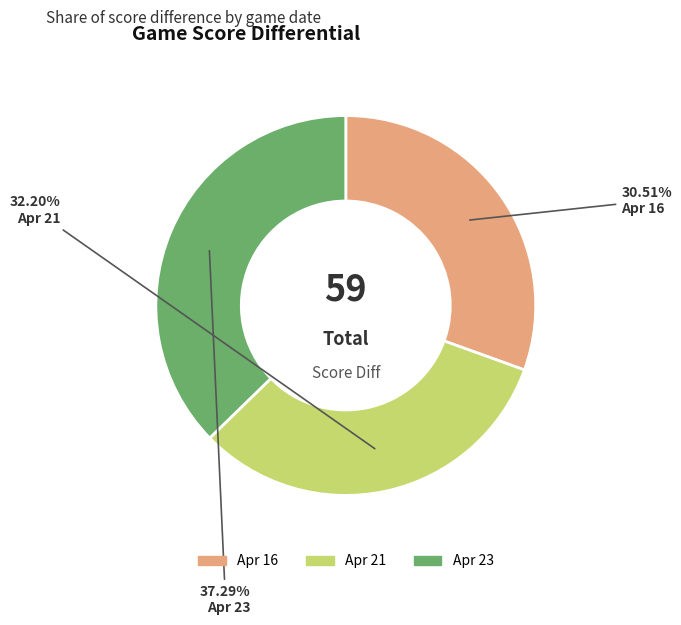

What is the ratio of the value at Apr 21 to the value at Apr 23?

0.9